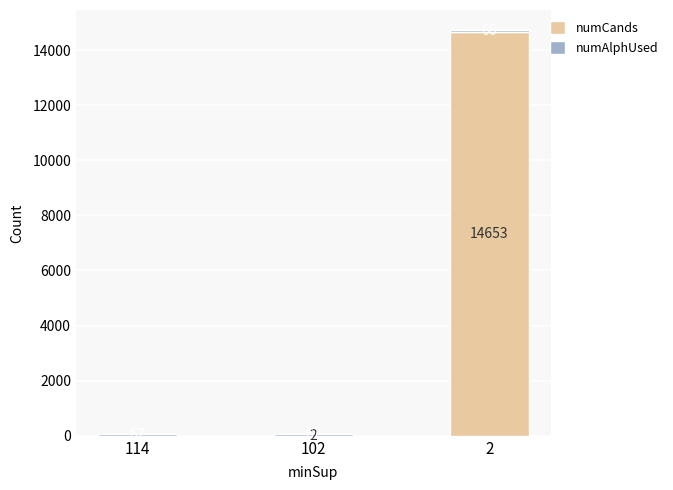

Is it true that numCands equals 0 at 114?

True